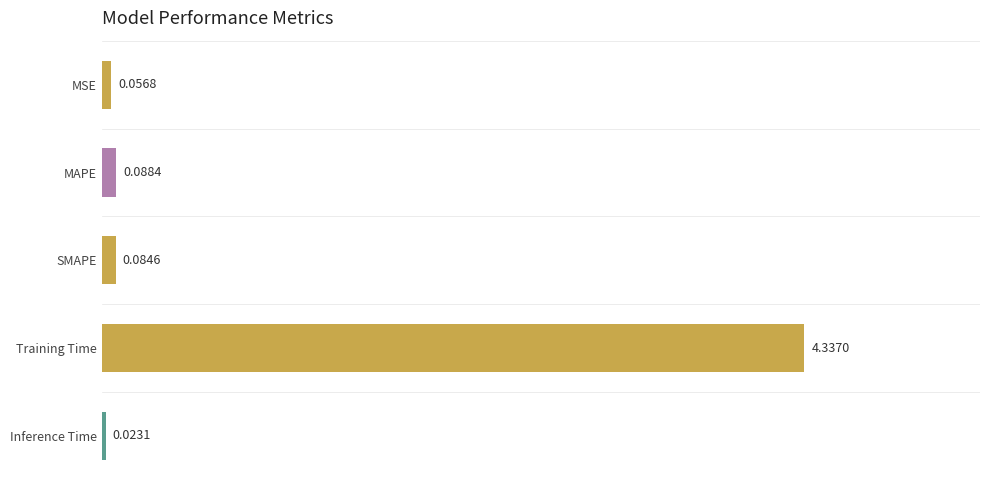

What is the label of the 2nd bar from the top?

MAPE